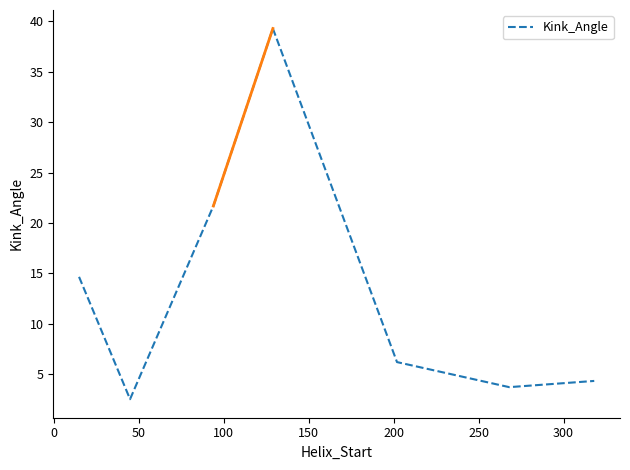

True or false: there are more than 0 points higher than both neighbors.

True